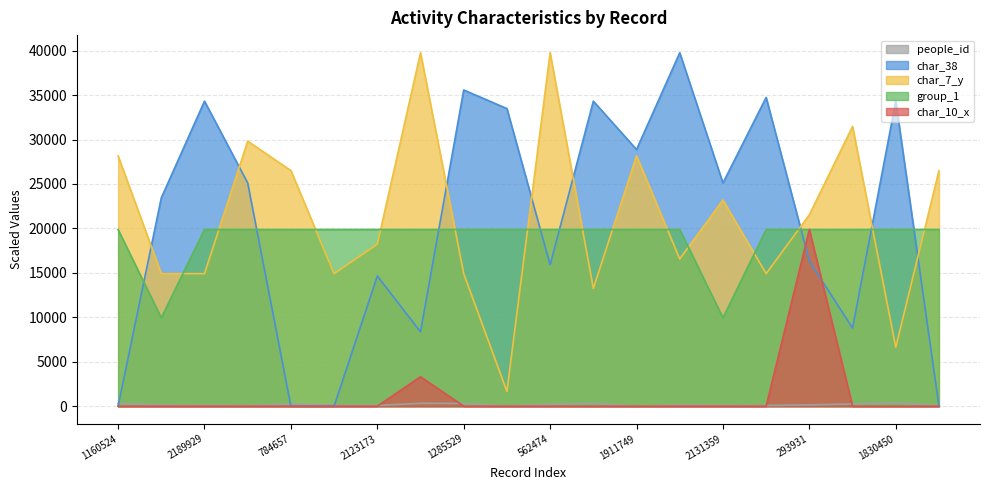

Reading left to right, list all the values displayed in this chart.

people_id: 1160524=294.9	240228=135.1	2189929=98.7	2028494=70.5	784657=233.0	59173=105.7	2123173=87.1	1359439=324.2	1285529=310.7	1769725=38.7	562474=193.2	1355012=323.2	1911749=5.4	333971=151.7	2131359=88.6	2074657=78.3	293931=144.6	913296=254.8	1830450=397.6	918396=25.6
char_38: 1160524=0.0	240228=23438.9	2189929=34321.3	2028494=25113.2	784657=0.0	59173=0.0	2123173=14649.3	1359439=8371.1	1285529=35577.0	1769725=33484.2	562474=15905.0	1355012=34321.3	1911749=28880.1	333971=39762.5	2131359=25113.2	2074657=34739.9	293931=16323.6	913296=8789.6	1830450=34321.3	918396=0.0
char_7_y: 1160524=28165.1	240228=14910.9	2189929=14910.9	2028494=29821.9	784657=26508.3	59173=14910.9	2123173=18224.5	1359439=39762.5	1285529=14910.9	1769725=1656.8	562474=39762.5	1355012=13254.2	1911749=28165.1	333971=16567.7	2131359=23194.8	2074657=14910.9	293931=21538.0	913296=31478.6	1830450=6627.1	918396=26508.3
group_1: 1160524=19881.2	240228=9940.6	2189929=19881.2	2028494=19881.2	784657=19881.2	59173=19881.2	2123173=19881.2	1359439=19881.2	1285529=19881.2	1769725=19881.2	562474=19881.2	1355012=19881.2	1911749=19881.2	333971=19881.2	2131359=9940.6	2074657=19881.2	293931=19881.2	913296=19881.2	1830450=19881.2	918396=19881.2
char_10_x: 1160524=0.0	240228=0.0	2189929=0.0	2028494=0.0	784657=0.0	59173=0.0	2123173=0.0	1359439=3313.5	1285529=0.0	1769725=0.0	562474=0.0	1355012=0.0	1911749=0.0	333971=0.0	2131359=0.0	2074657=0.0	293931=19881.2	913296=0.0	1830450=0.0	918396=0.0